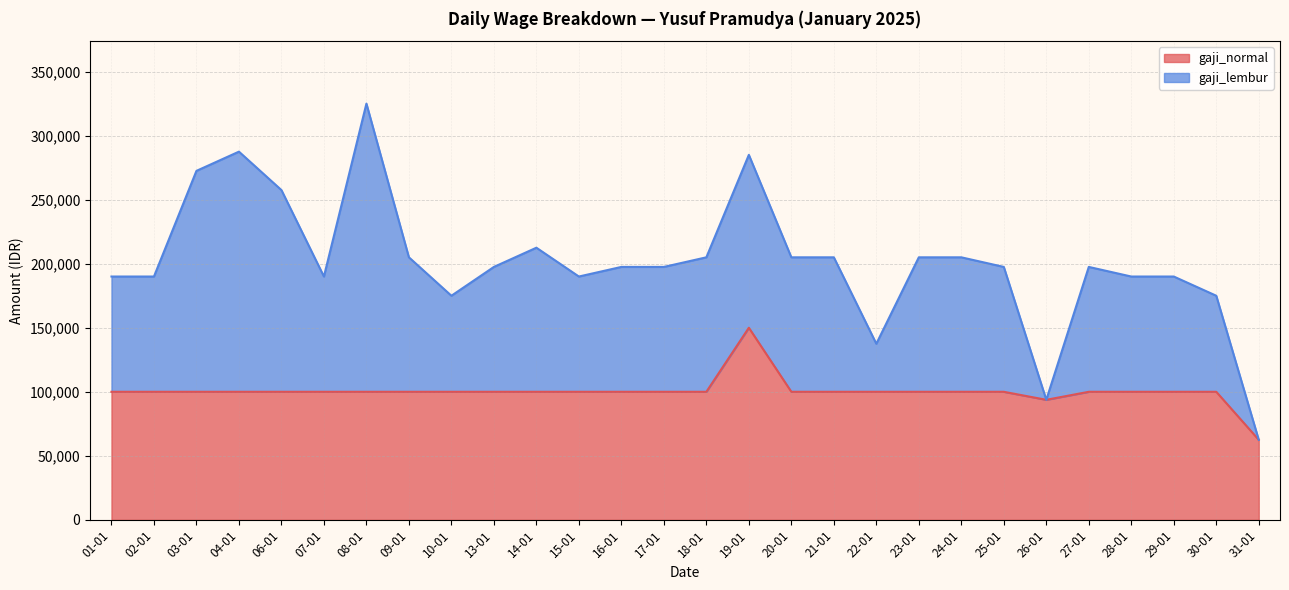

What is the difference between the maximum and minimum values in the gaji_normal series?

87500